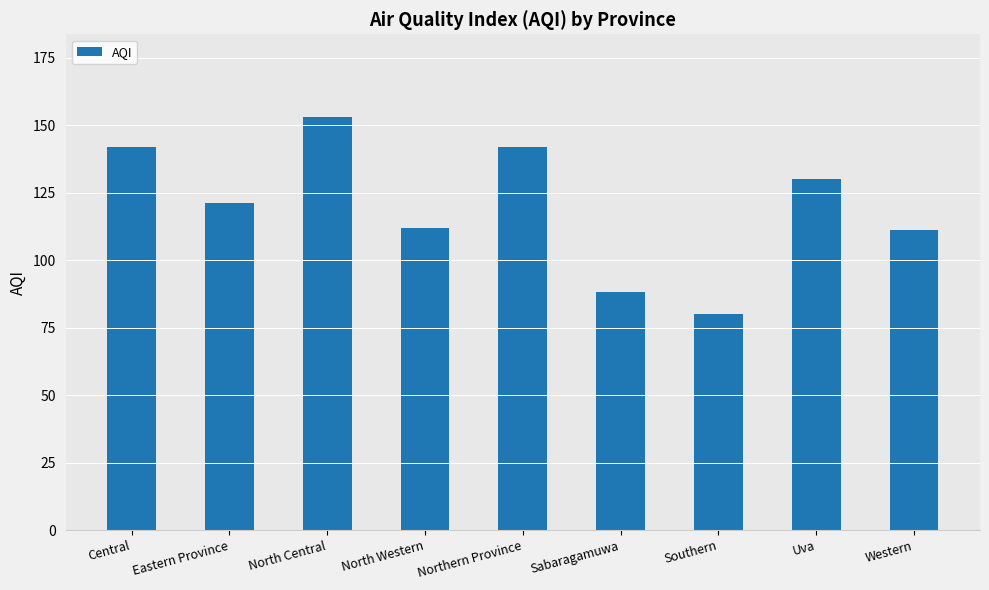

What is the sum of the values at Sabaragamuwa and Uva?

218